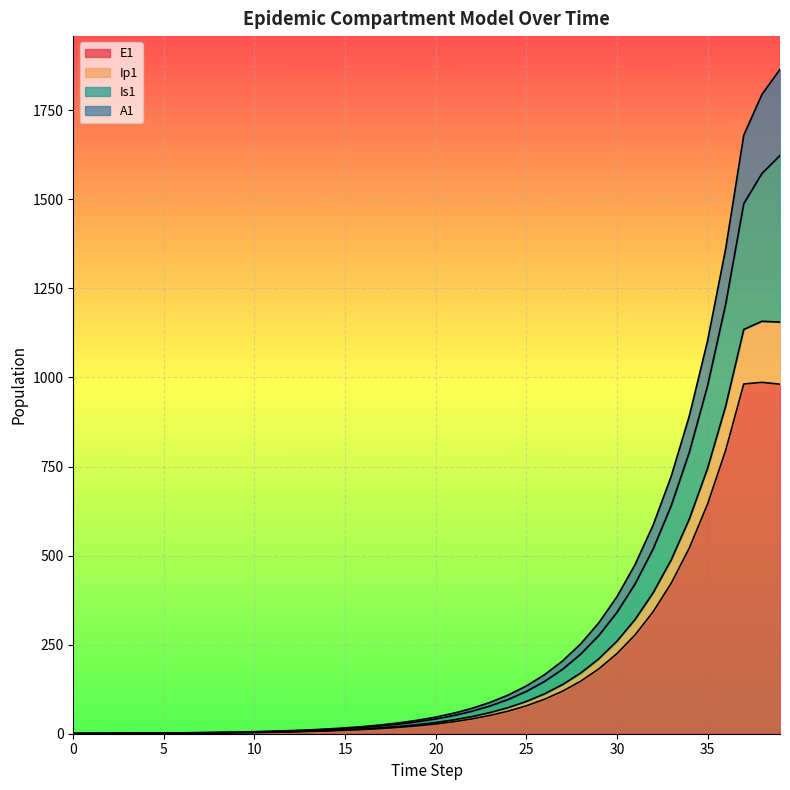

At how many categories does at least one series exceed 1421?

3